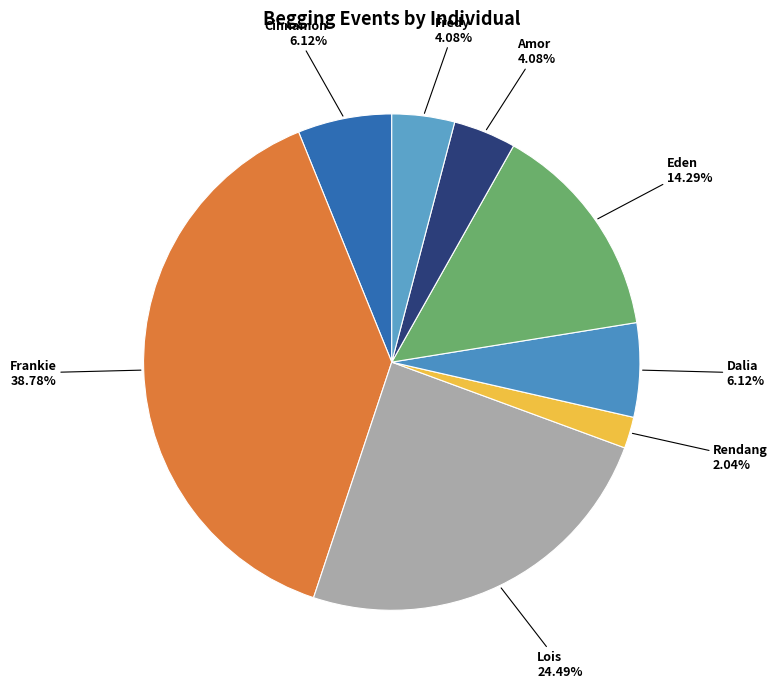

What portion of the pie excludes Lois?

75.5%